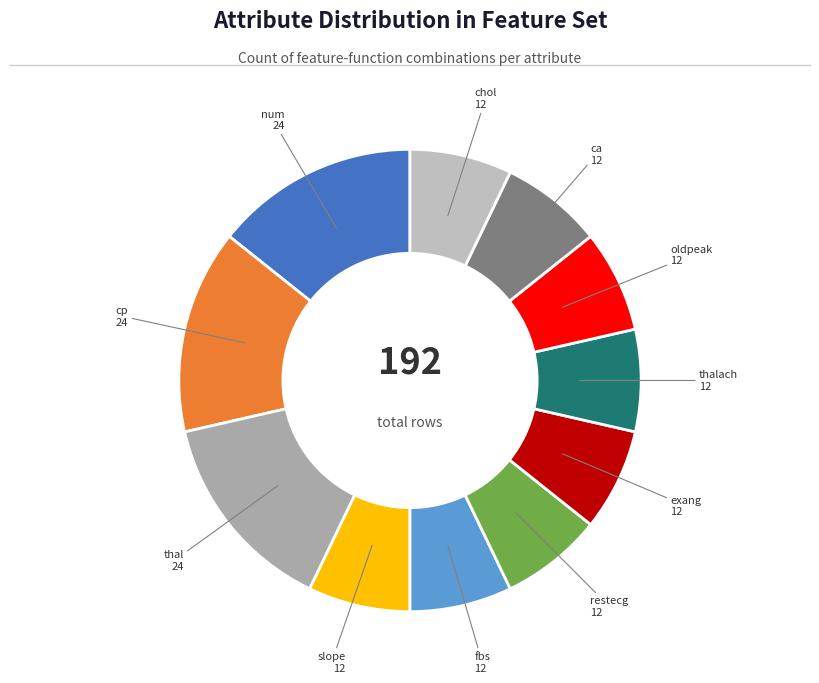

How many segments does this pie chart have?

11